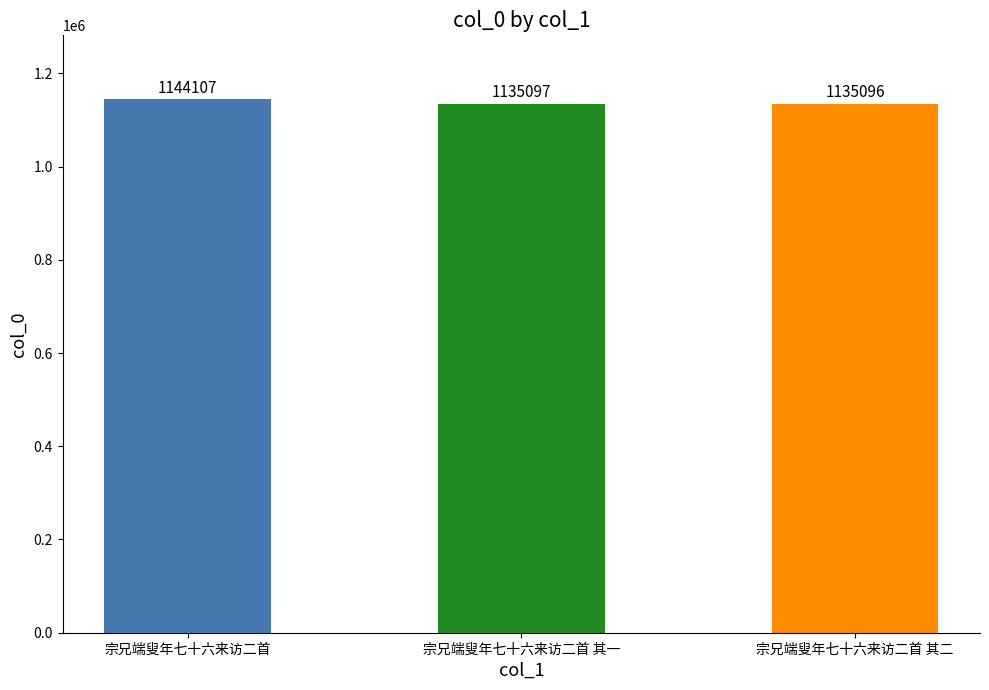

Where does the data first go above 1135097?

宗兄端叟年七十六来访二首